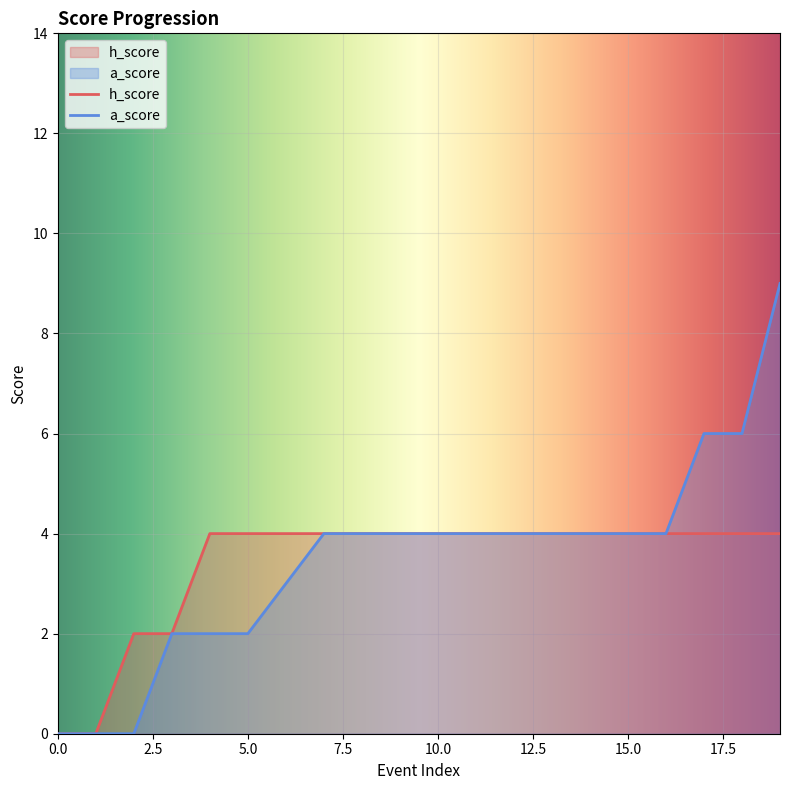

True or false: h_score has more than 1 interior local peaks.

False